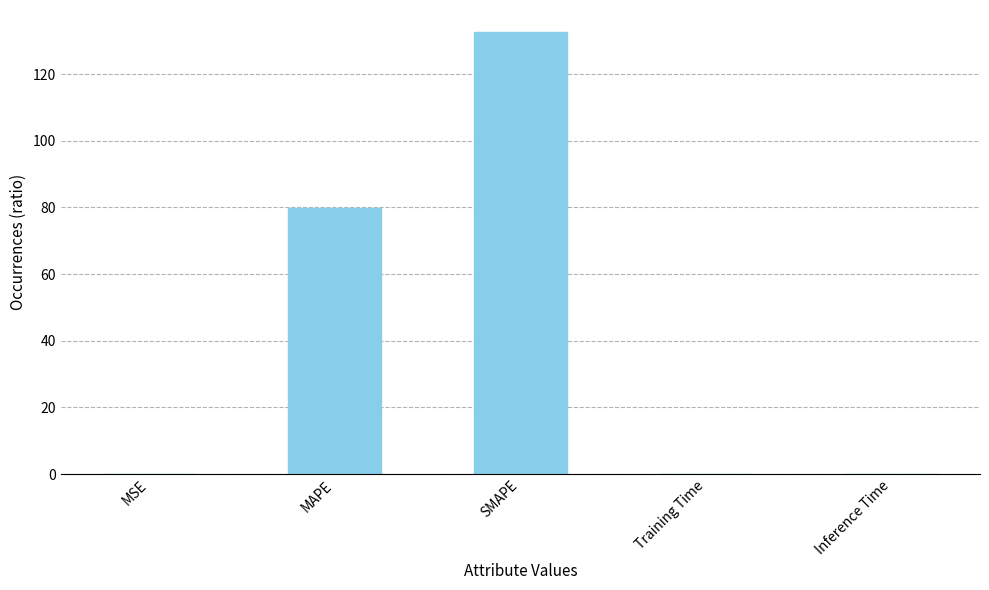

Are the bars horizontal?

No